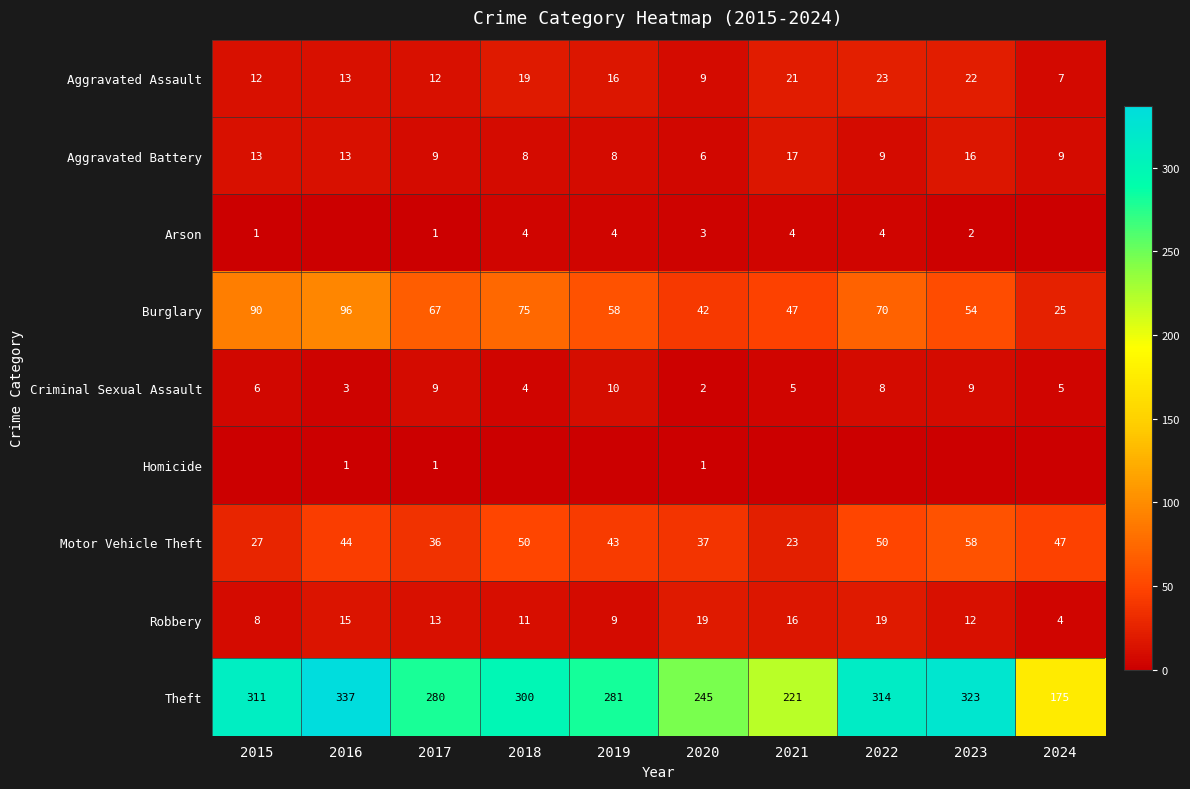

What is the approximate value of Robbery at 2024?

4